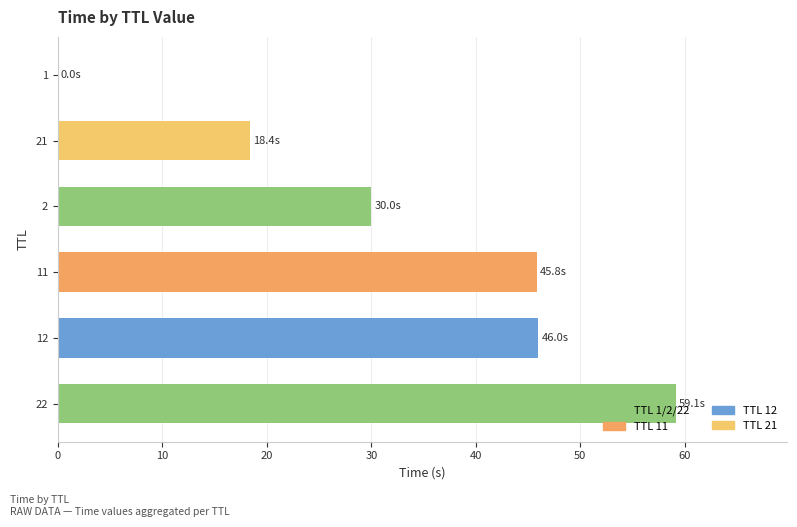

What is the greatest value displayed?

59.1